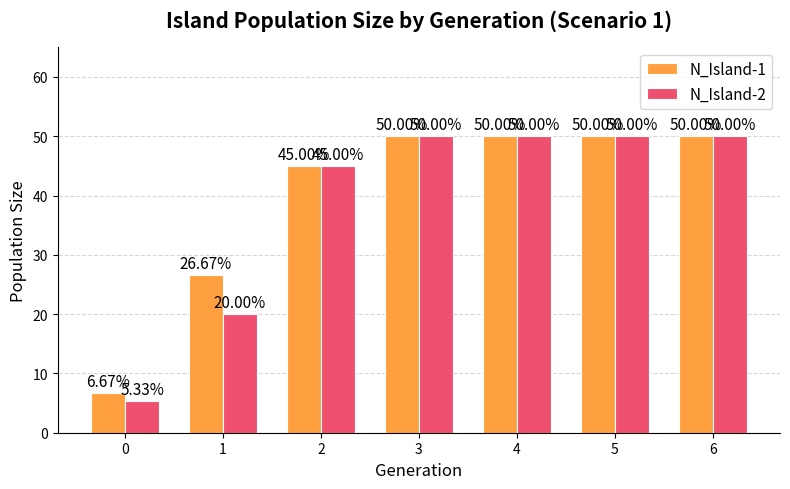

True or false: N_Island-1 has a value of 69.7 at 6.

False